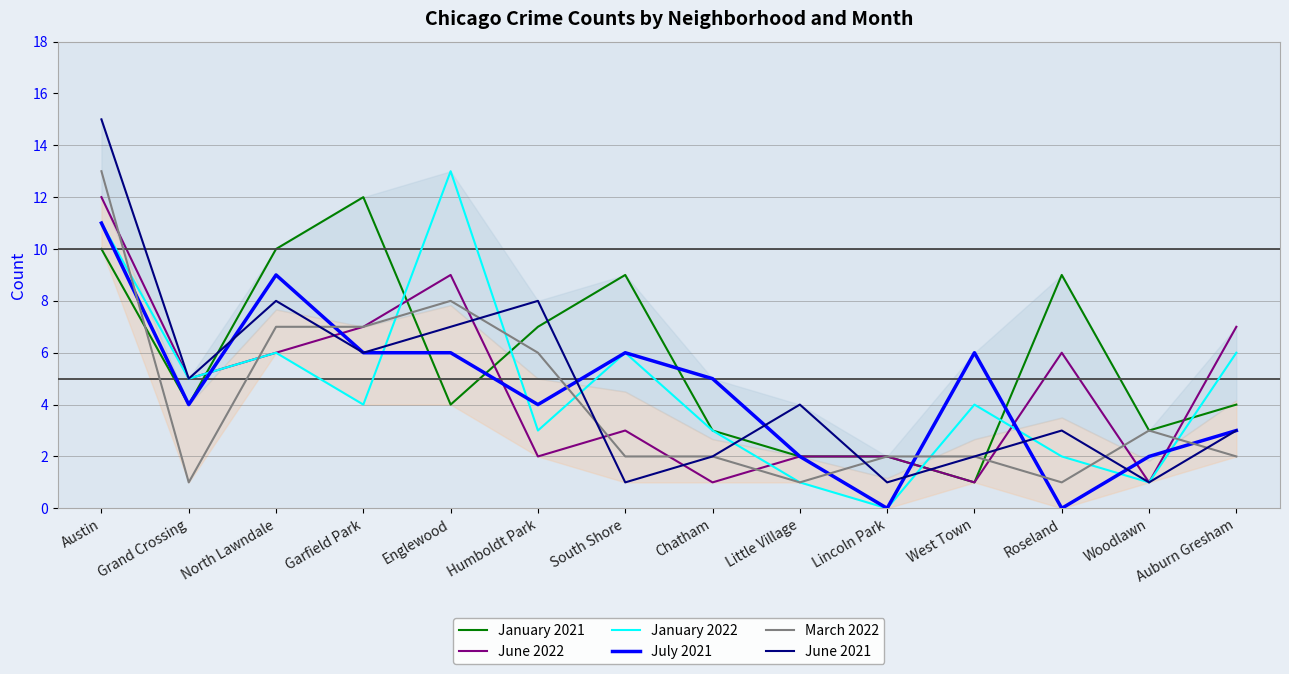

Reading right to left, extract all data points from this chart.

January 2021: Auburn Gresham=4	Woodlawn=3	Roseland=9	West Town=1	Lincoln Park=2	Little Village=2	Chatham=3	South Shore=9	Humboldt Park=7	Englewood=4	Garfield Park=12	North Lawndale=10	Grand Crossing=4	Austin=10
June 2022: Auburn Gresham=7	Woodlawn=1	Roseland=6	West Town=1	Lincoln Park=2	Little Village=2	Chatham=1	South Shore=3	Humboldt Park=2	Englewood=9	Garfield Park=7	North Lawndale=6	Grand Crossing=5	Austin=12
January 2022: Auburn Gresham=6	Woodlawn=1	Roseland=2	West Town=4	Lincoln Park=0	Little Village=1	Chatham=3	South Shore=6	Humboldt Park=3	Englewood=13	Garfield Park=4	North Lawndale=6	Grand Crossing=5	Austin=11
July 2021: Auburn Gresham=3	Woodlawn=2	Roseland=0	West Town=6	Lincoln Park=0	Little Village=2	Chatham=5	South Shore=6	Humboldt Park=4	Englewood=6	Garfield Park=6	North Lawndale=9	Grand Crossing=4	Austin=11
March 2022: Auburn Gresham=2	Woodlawn=3	Roseland=1	West Town=2	Lincoln Park=2	Little Village=1	Chatham=2	South Shore=2	Humboldt Park=6	Englewood=8	Garfield Park=7	North Lawndale=7	Grand Crossing=1	Austin=13
June 2021: Auburn Gresham=3	Woodlawn=1	Roseland=3	West Town=2	Lincoln Park=1	Little Village=4	Chatham=2	South Shore=1	Humboldt Park=8	Englewood=7	Garfield Park=6	North Lawndale=8	Grand Crossing=5	Austin=15